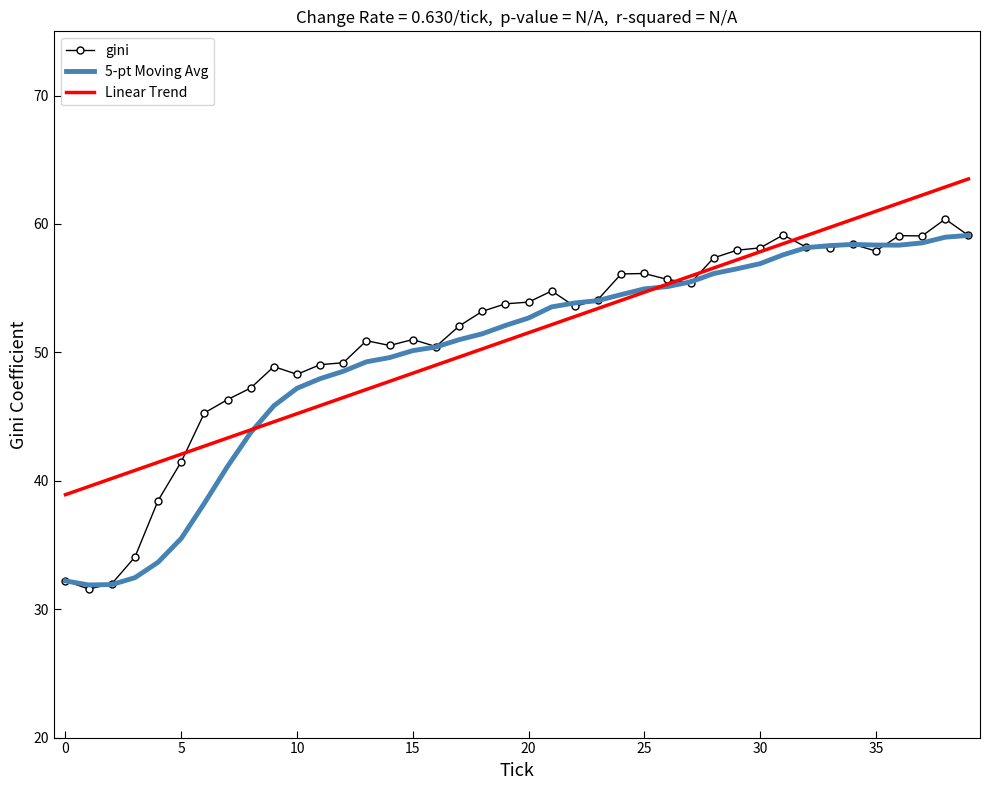

What is the smallest value displayed?

31.6